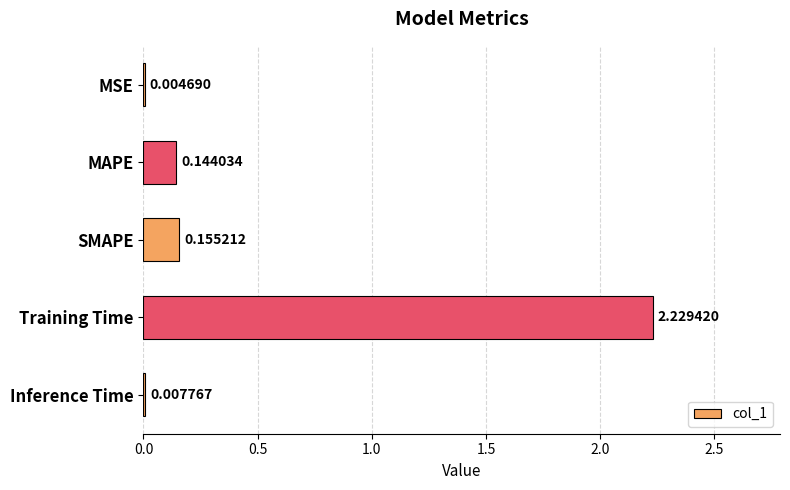

Count the number of categories in the chart.

5